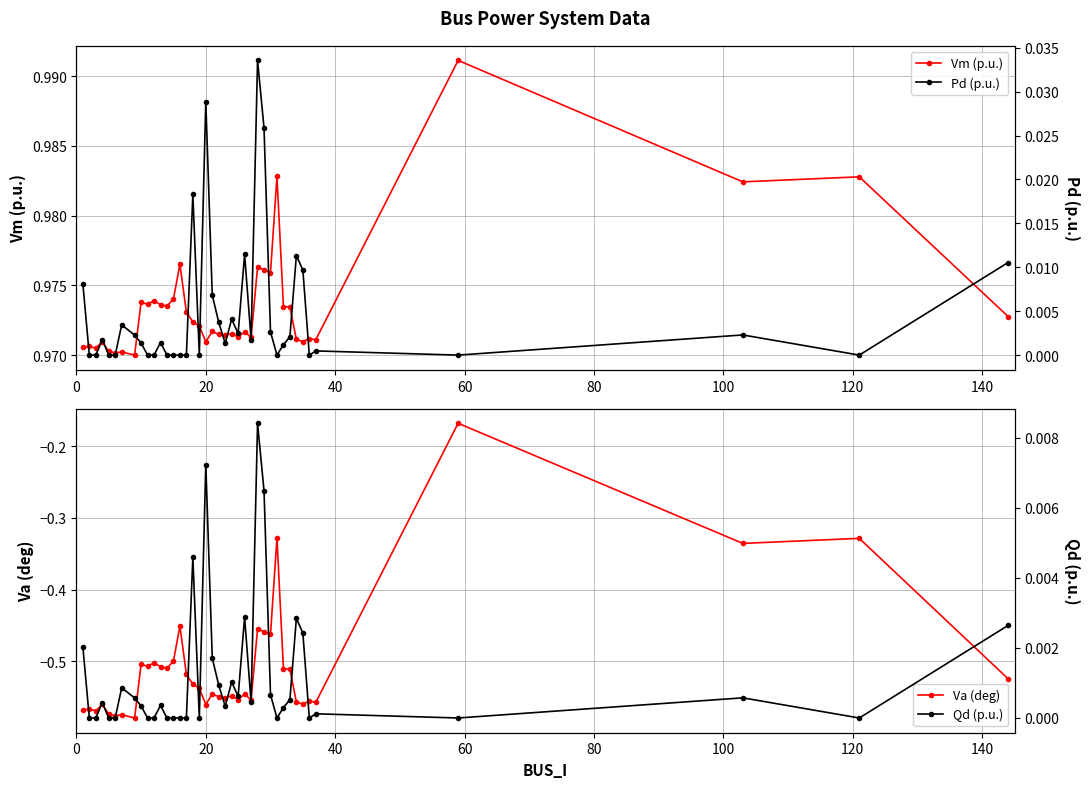

What is the minimum value shown in the chart?

-0.6